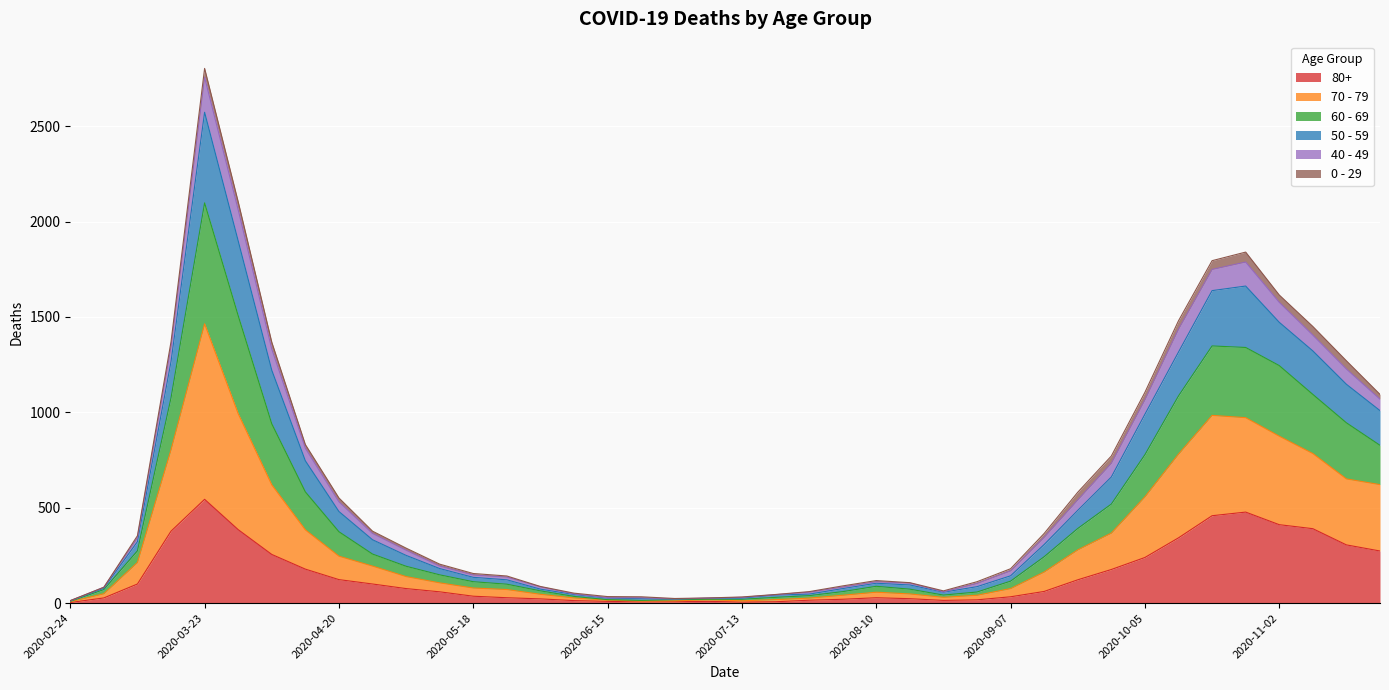

What is the label of the 33rd point from the right?

2020-04-13